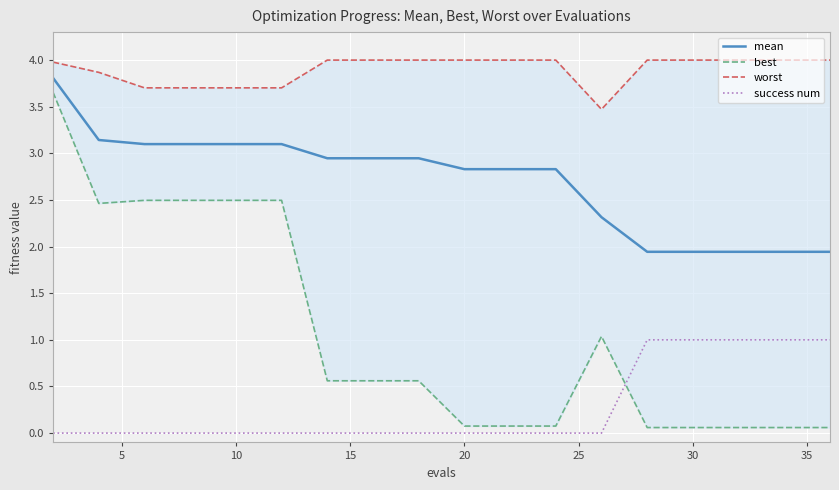

How many interior local valleys does the worst series have?

1